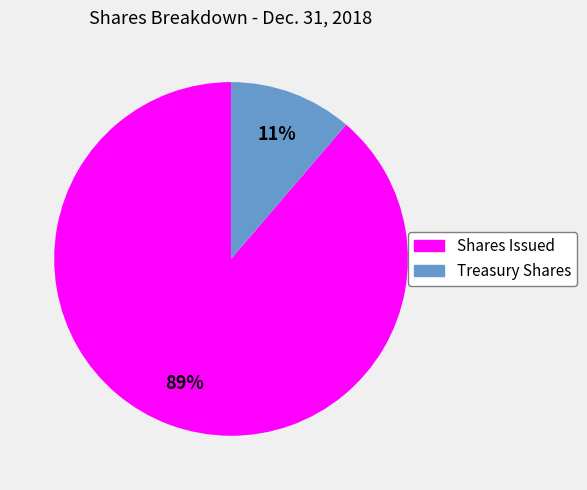

Which category has the biggest portion of the pie?

Shares Issued